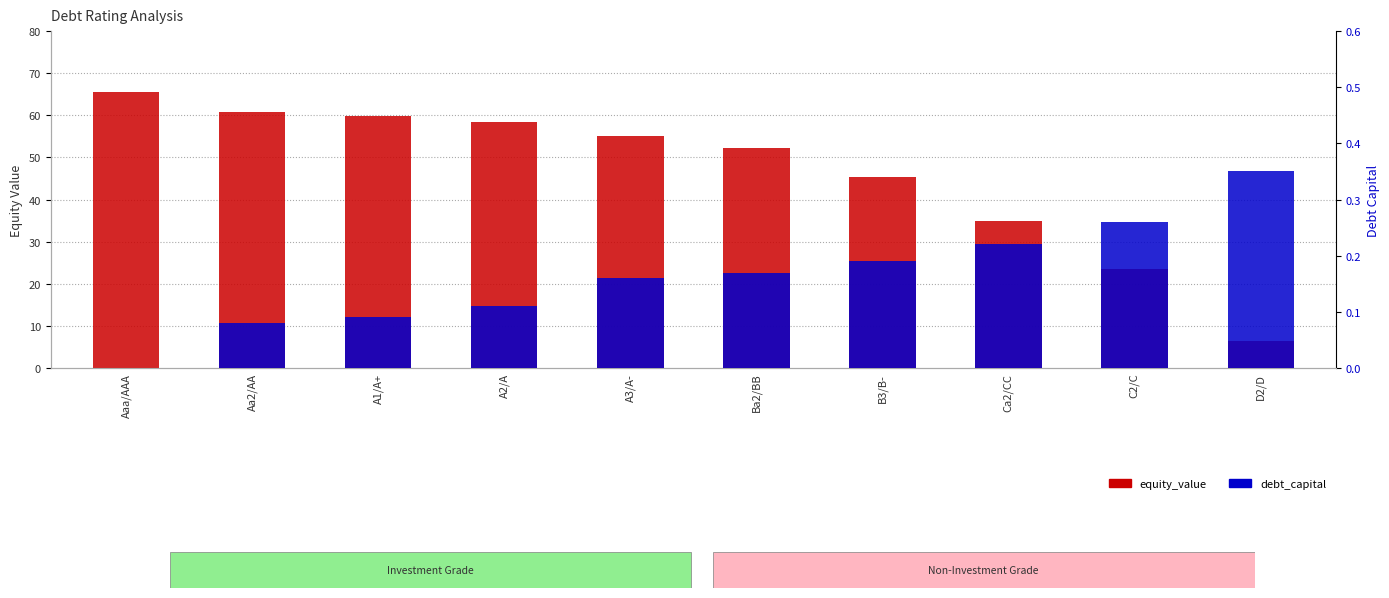

How many bars are there in total?

20